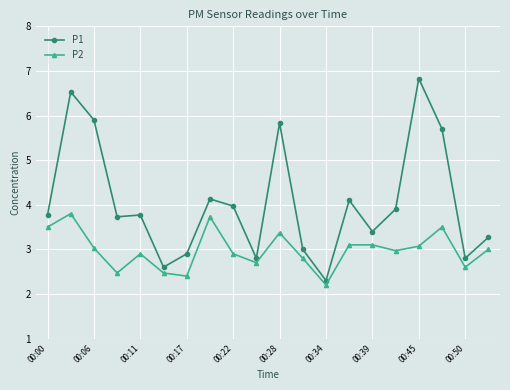

What is the smallest value displayed?

2.2